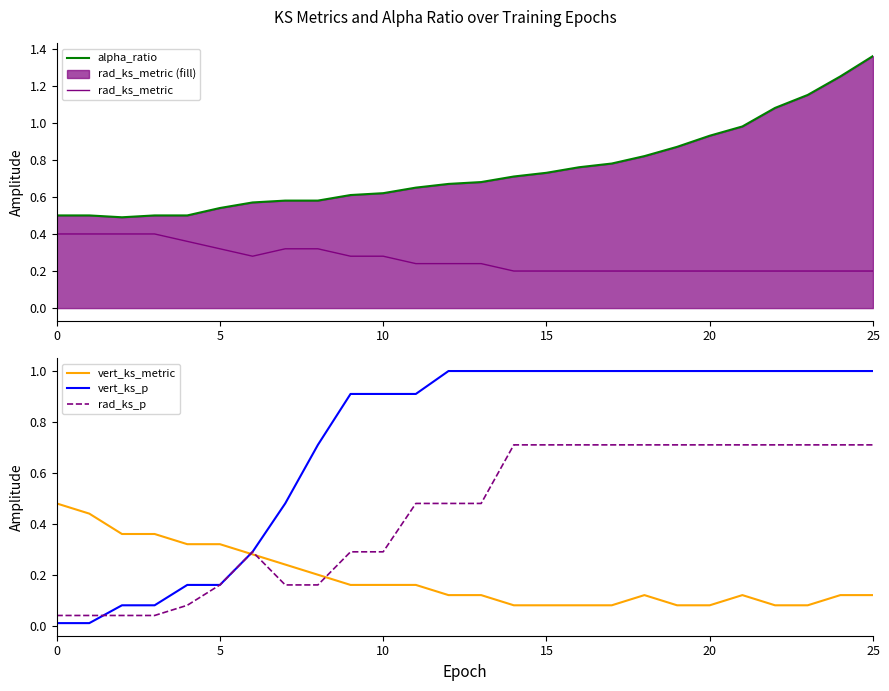

How many times do rad_ks_metric and rad_ks_p cross each other?

3